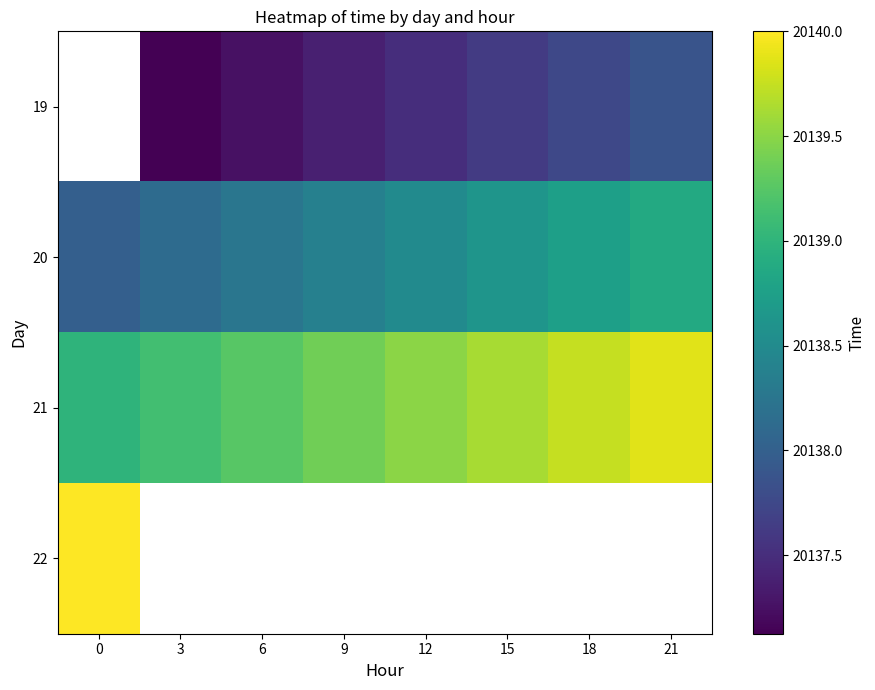

What is the approximate value of 20 at 15?

20138.6